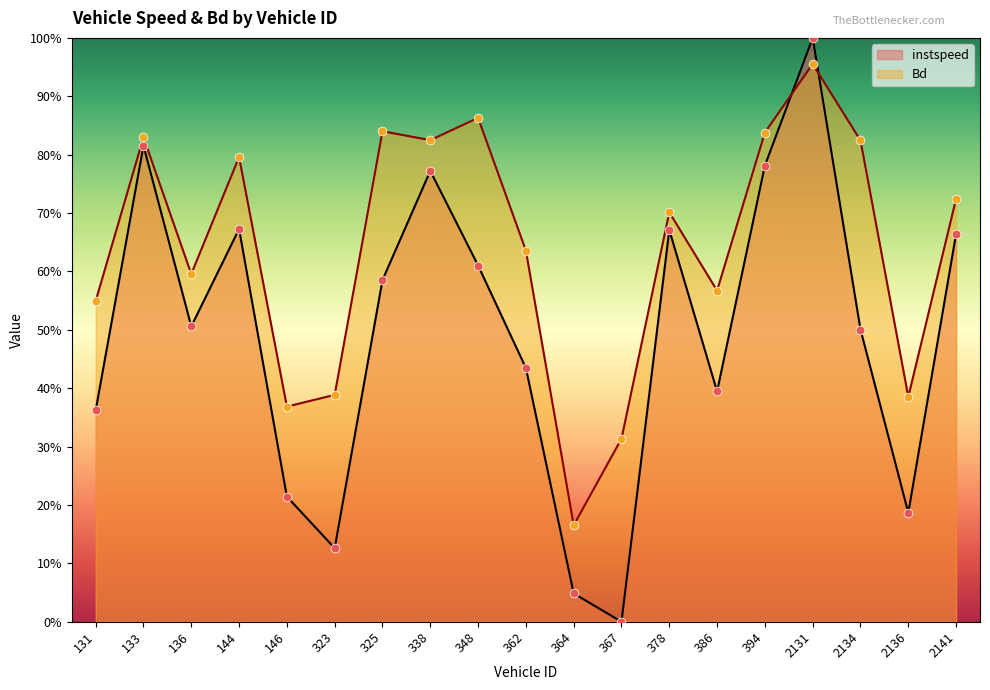

What is the total value across all series at 325?

1.4